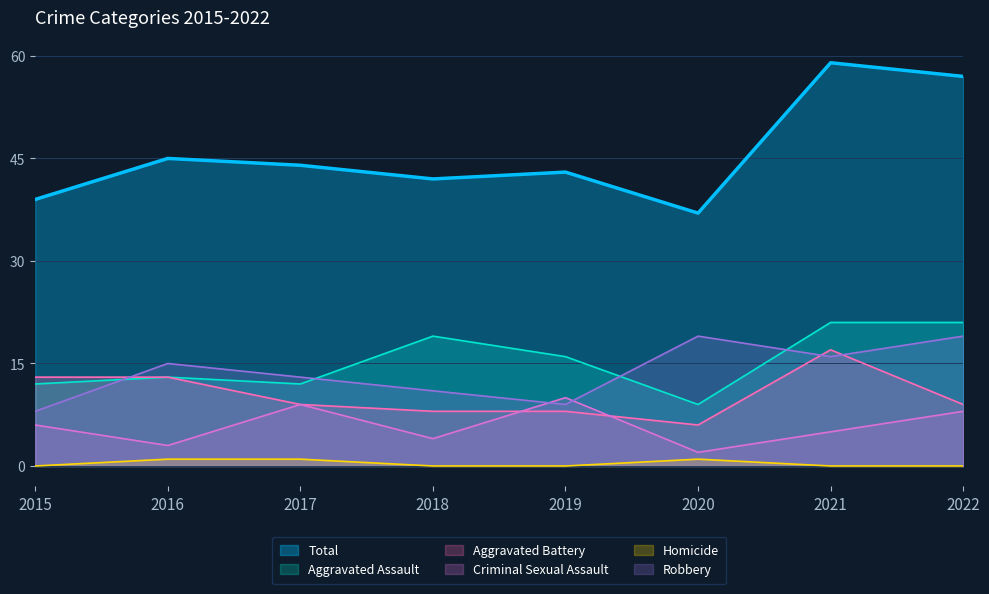

How many interior local valleys does the Total series have?

2